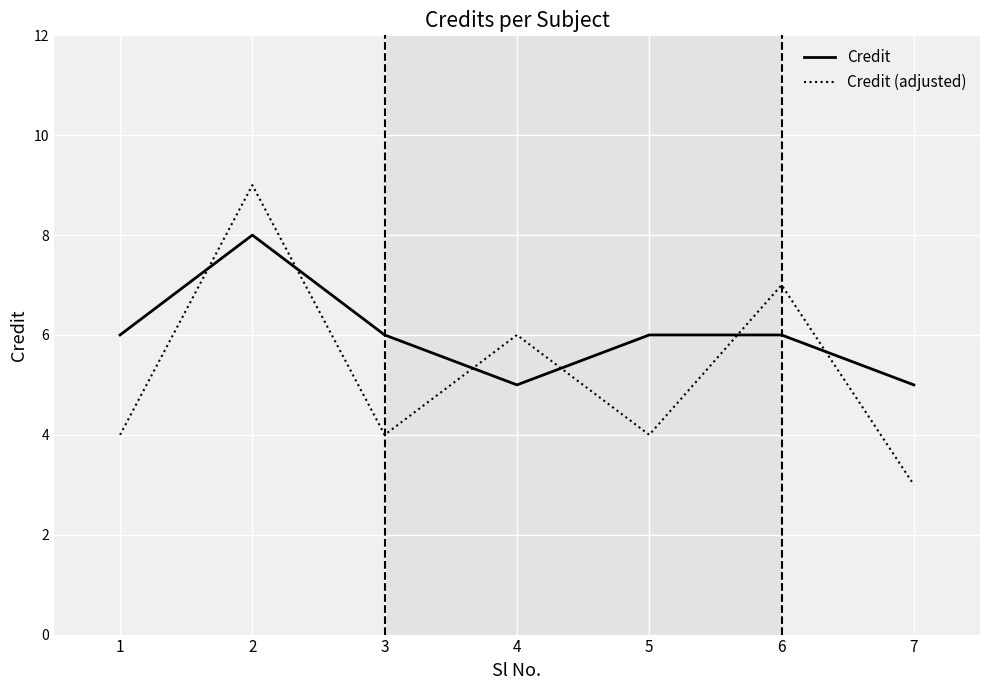

Reading left to right, what are all the values shown in this chart?

Credit: 6	8	6	5	6	6	5
Credit (adjusted): 4	9	4	6	4	7	3